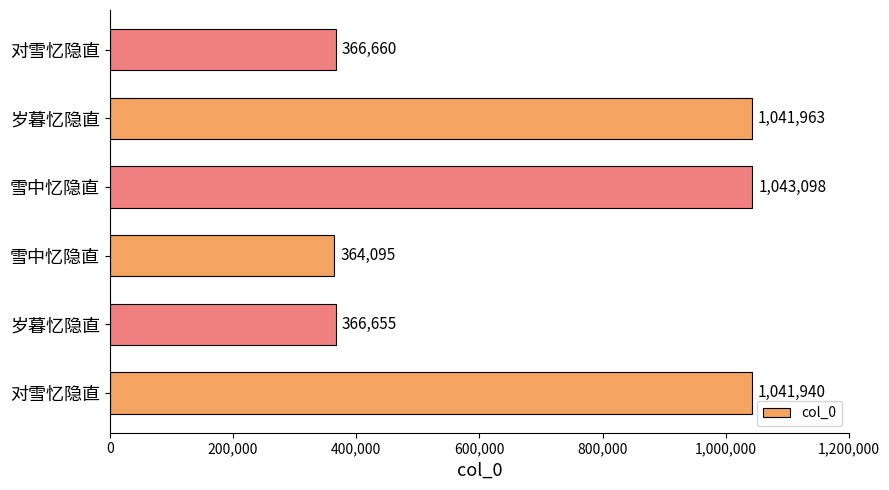

What is the sum of all values?

4224411